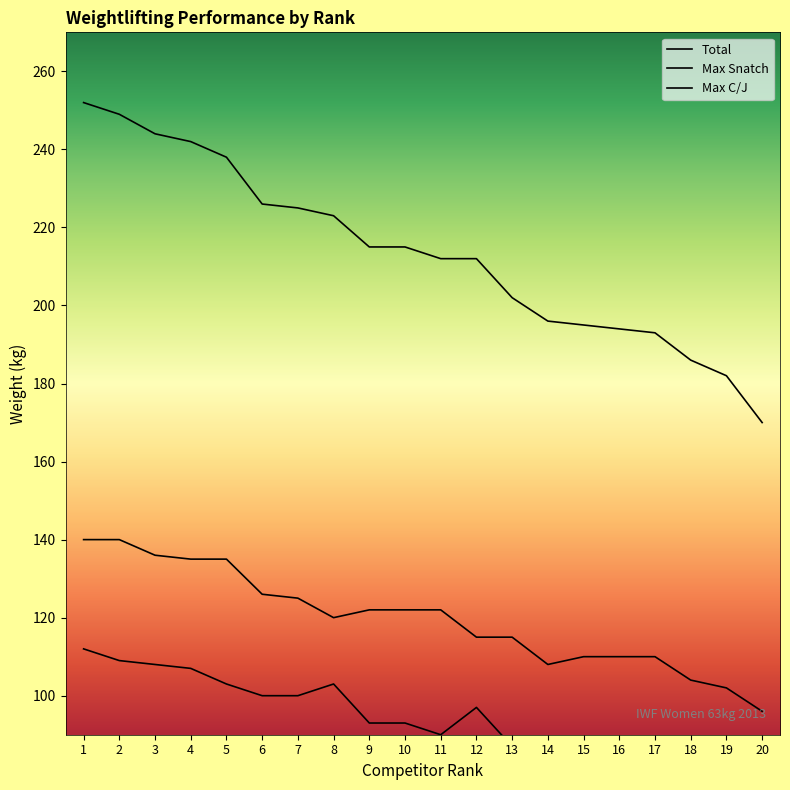

What are all the series names shown in the legend?

Total, Max Snatch, Max C/J